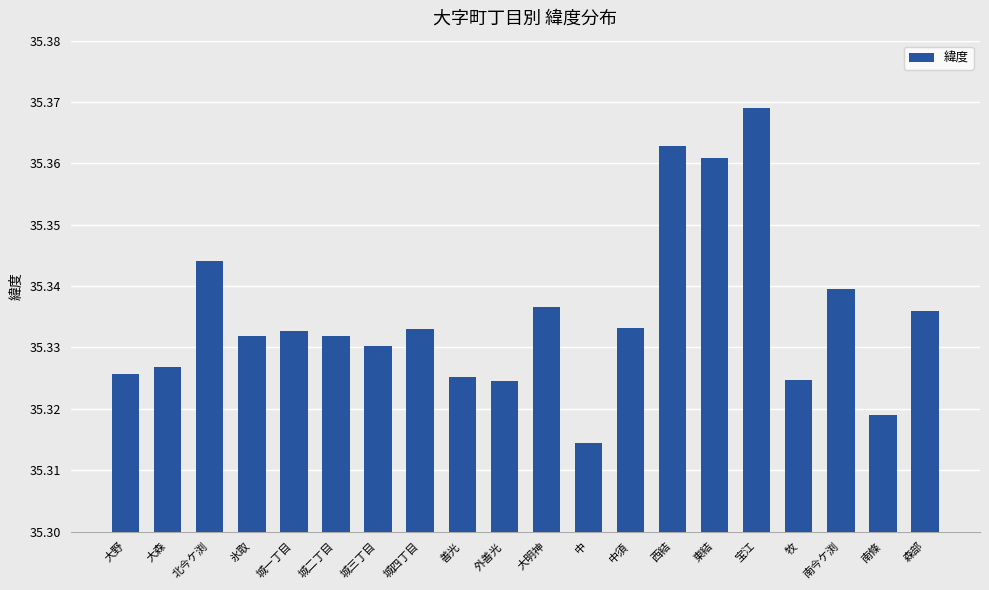

True or false: the data shows 8.7 at 中.

False